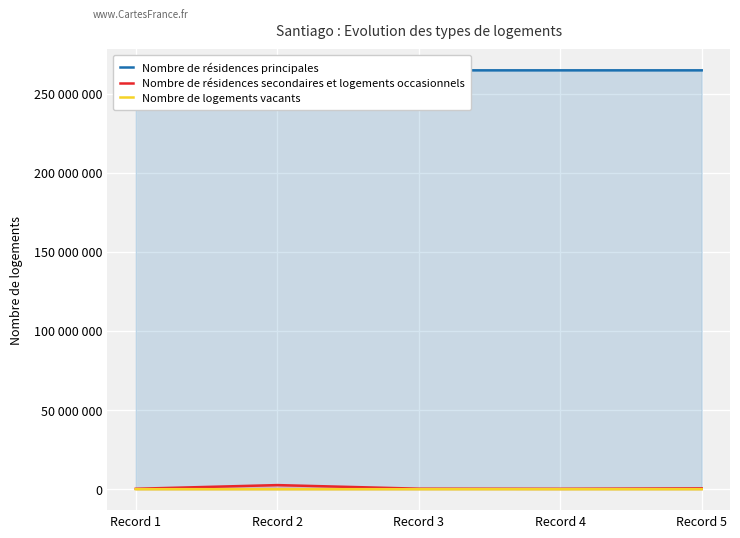

Reading left to right, transcribe all the data shown in this chart.

Nombre de résidences principales: Record 1=264707010	Record 2=264707462	Record 3=264708216	Record 4=264708629	Record 5=264709089
Nombre de résidences secondaires et logements occasionnels: Record 1=268734	Record 2=2586314	Record 3=324732	Record 4=258663	Record 5=521566
Nombre de logements vacants: Record 1=2608	Record 2=1508	Record 3=630	Record 4=1523	Record 5=2800